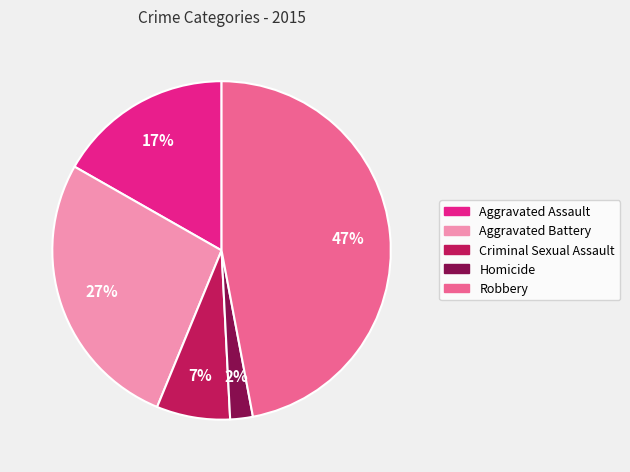

How many segments does this pie chart have?

5